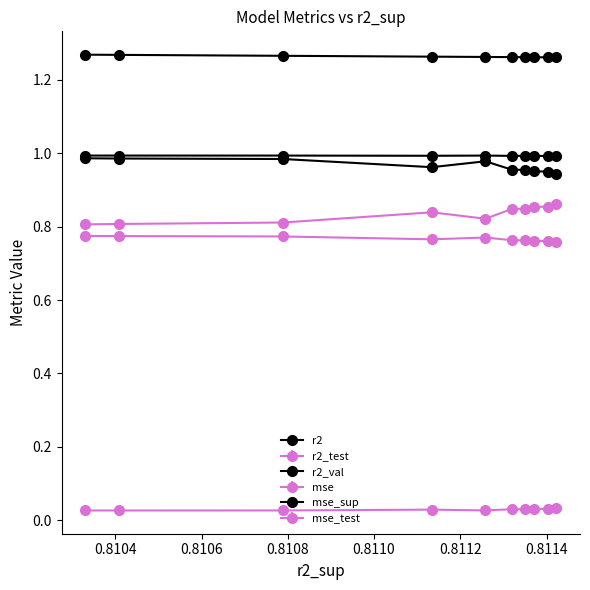

Is it true that r2 equals 0.6 at model_2_17_1?

False